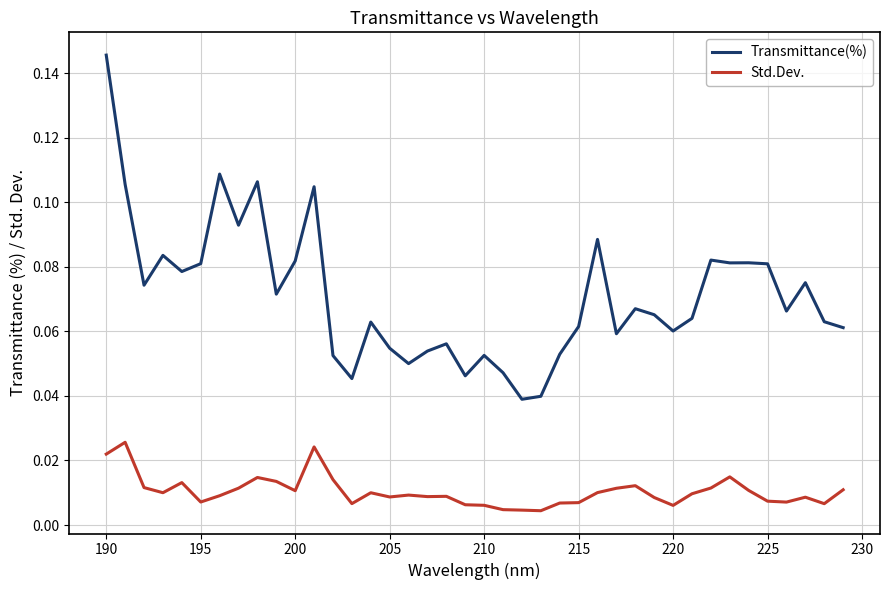

Which series has the largest total across all categories?

Transmittance(%)